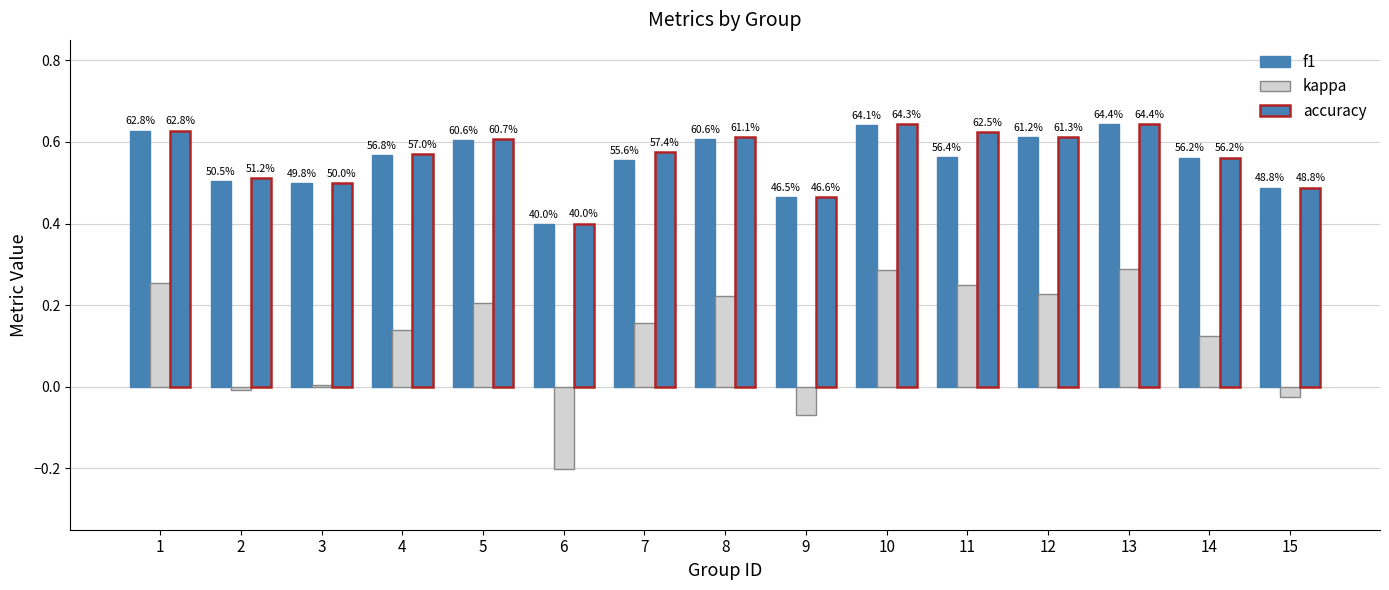

How many bars are there in each group?

3